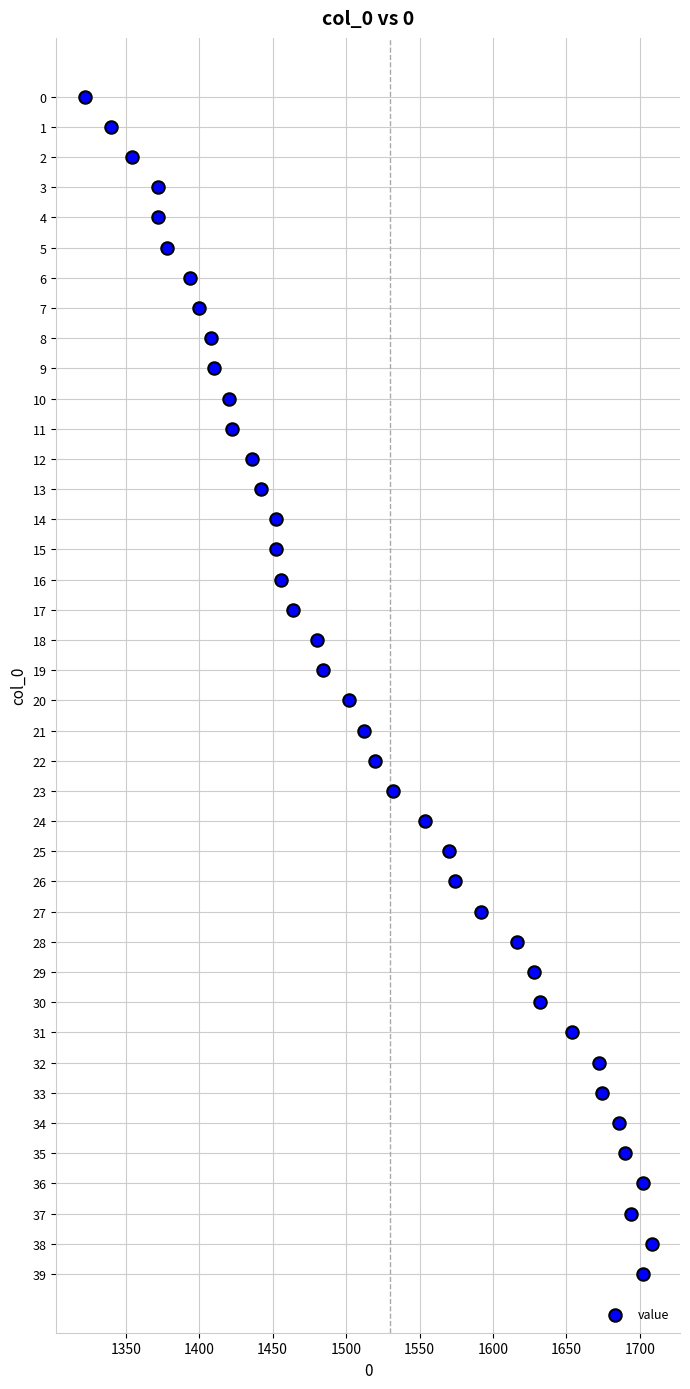

What is the range of X values (max minus min)?

386